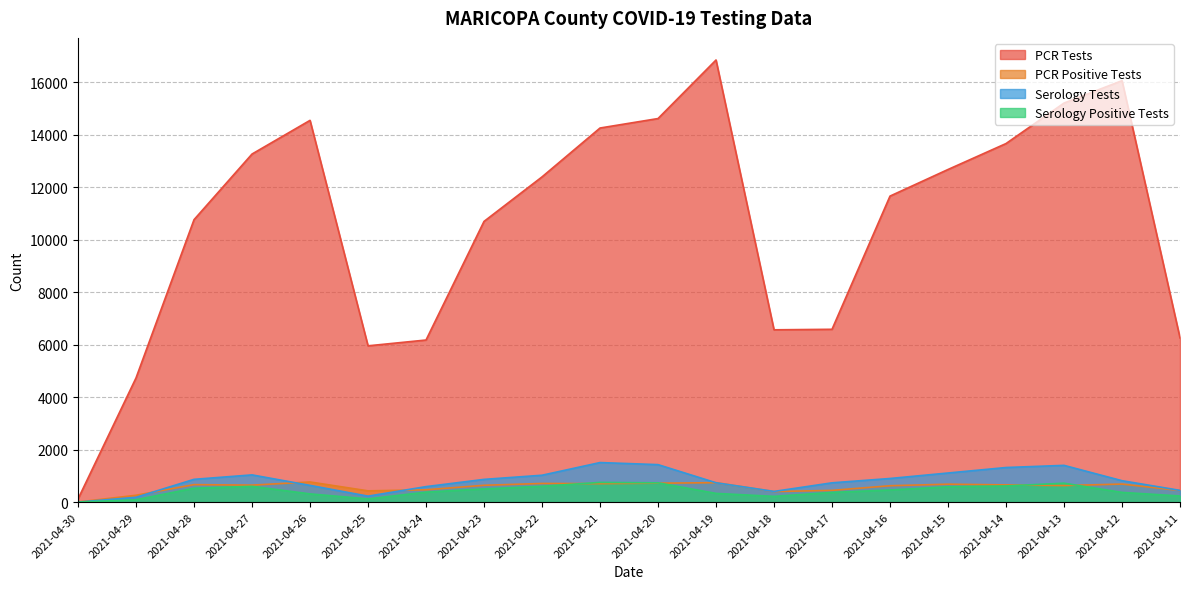

Which series has the widest spread of values?

PCR Tests